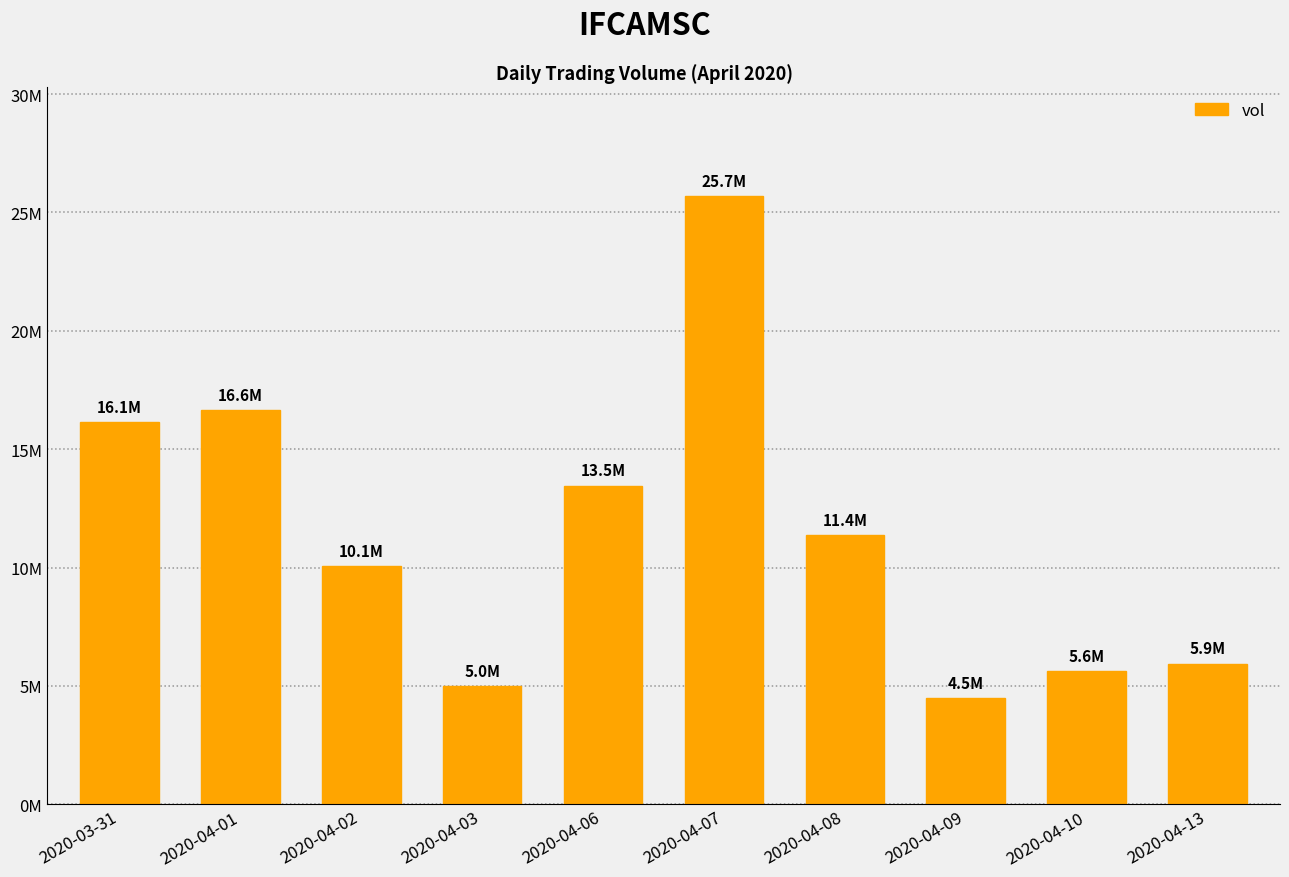

Does the chart contain any negative values?

No